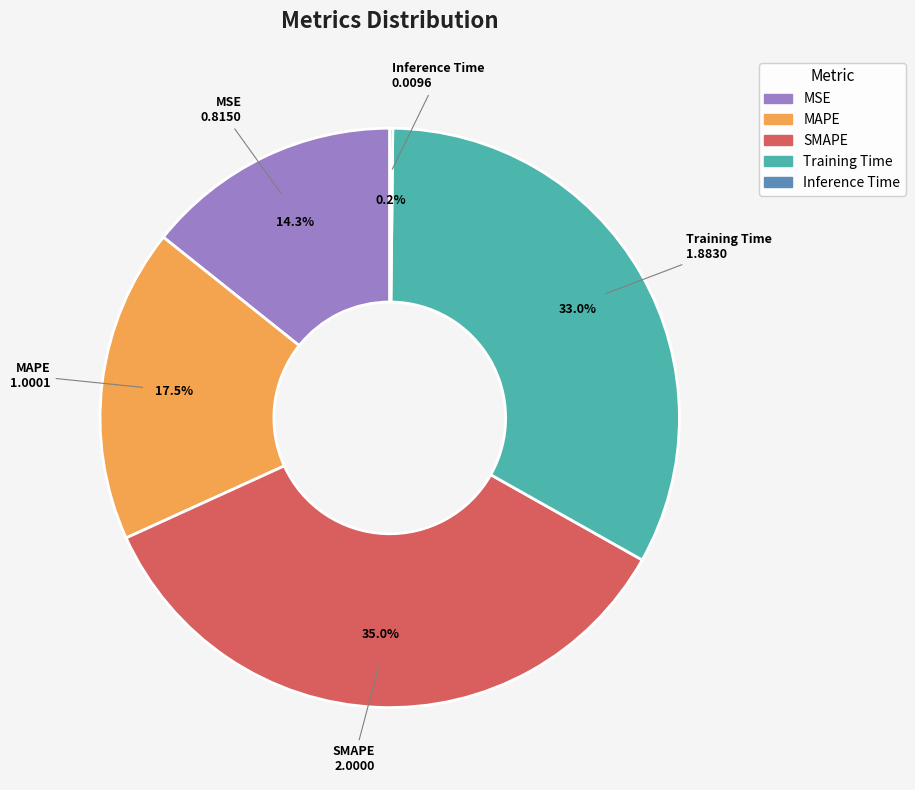

How much of the chart is everything except MSE?

85.7%